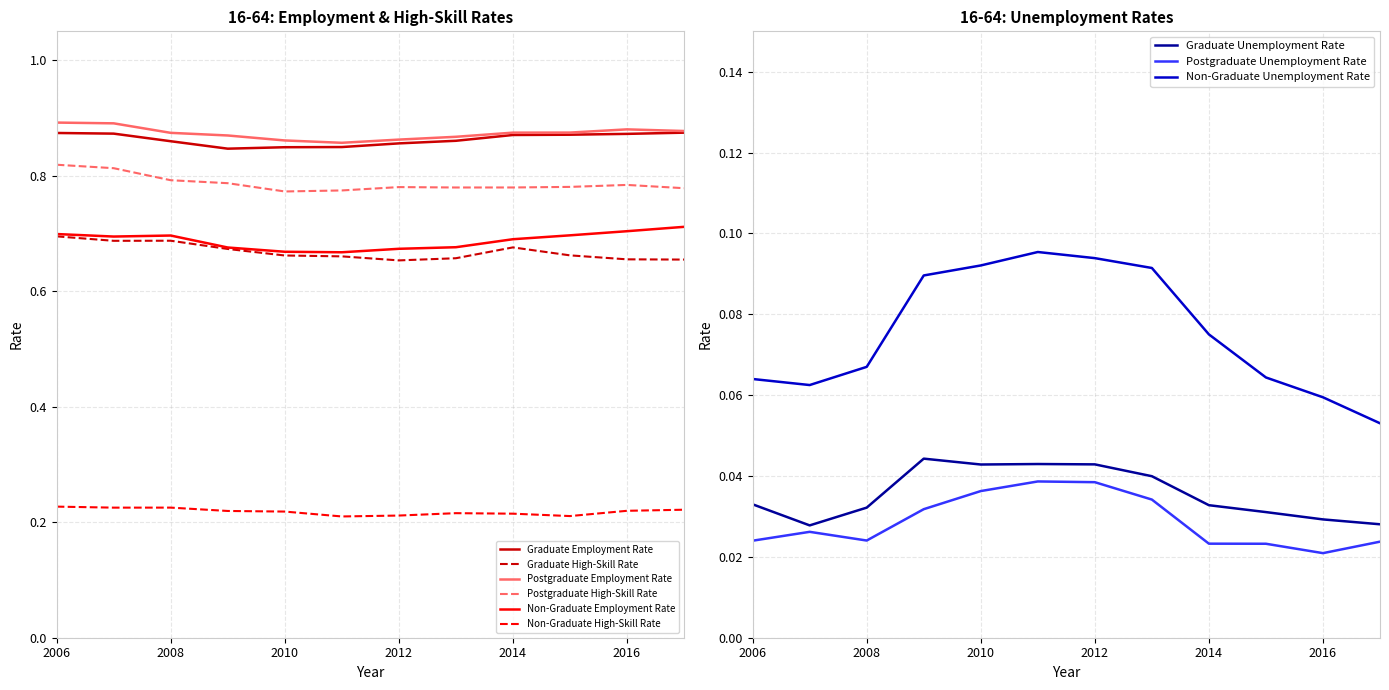

What value does the Non-Graduate High-Skill Rate series have at 2006?

0.2